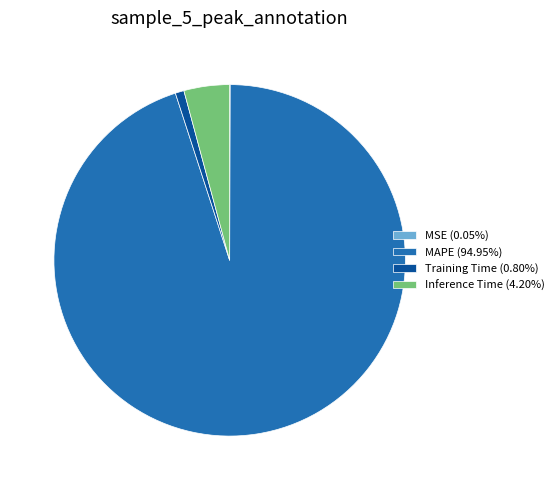

Is there a majority slice in this chart?

Yes